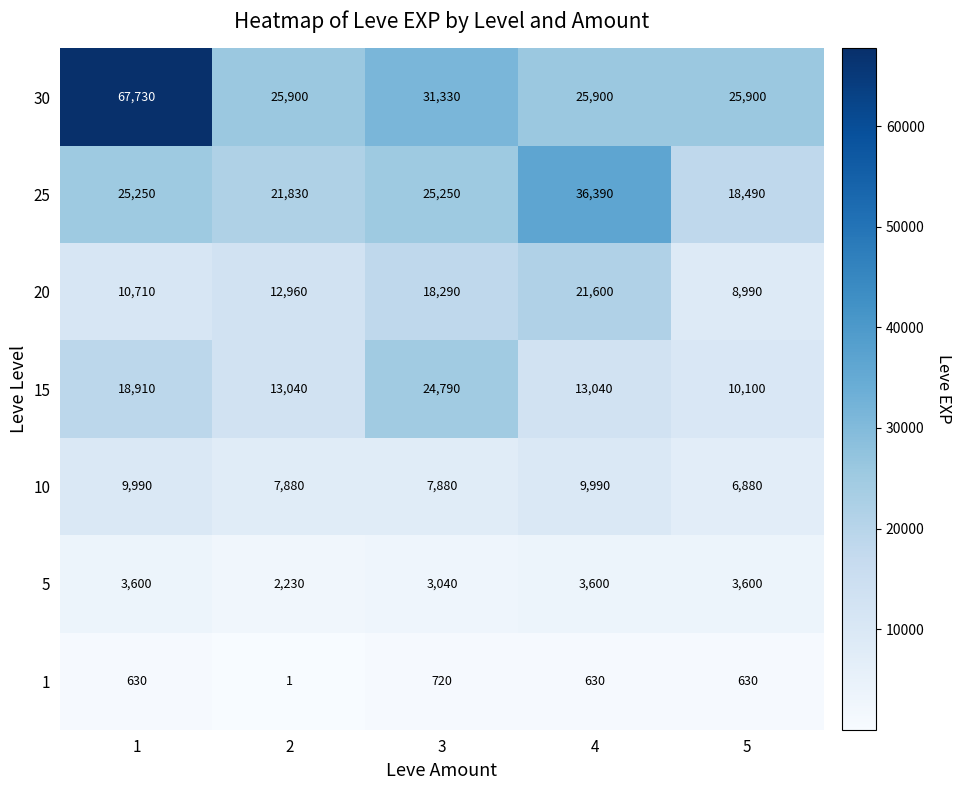

Which series has the widest spread of values?

30